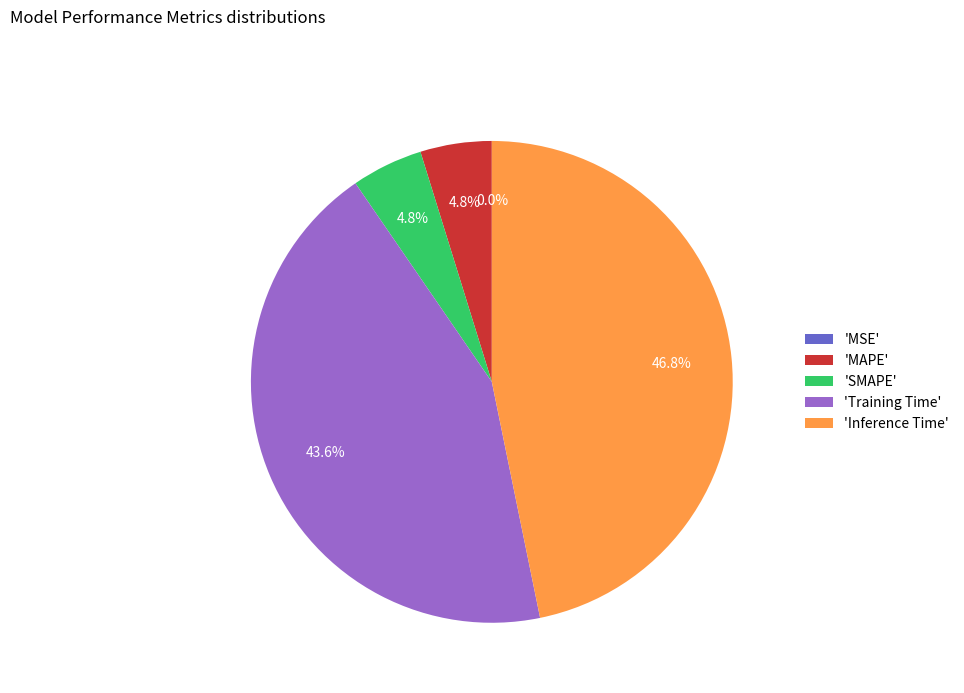

Which slice is the largest?

'Inference Time'